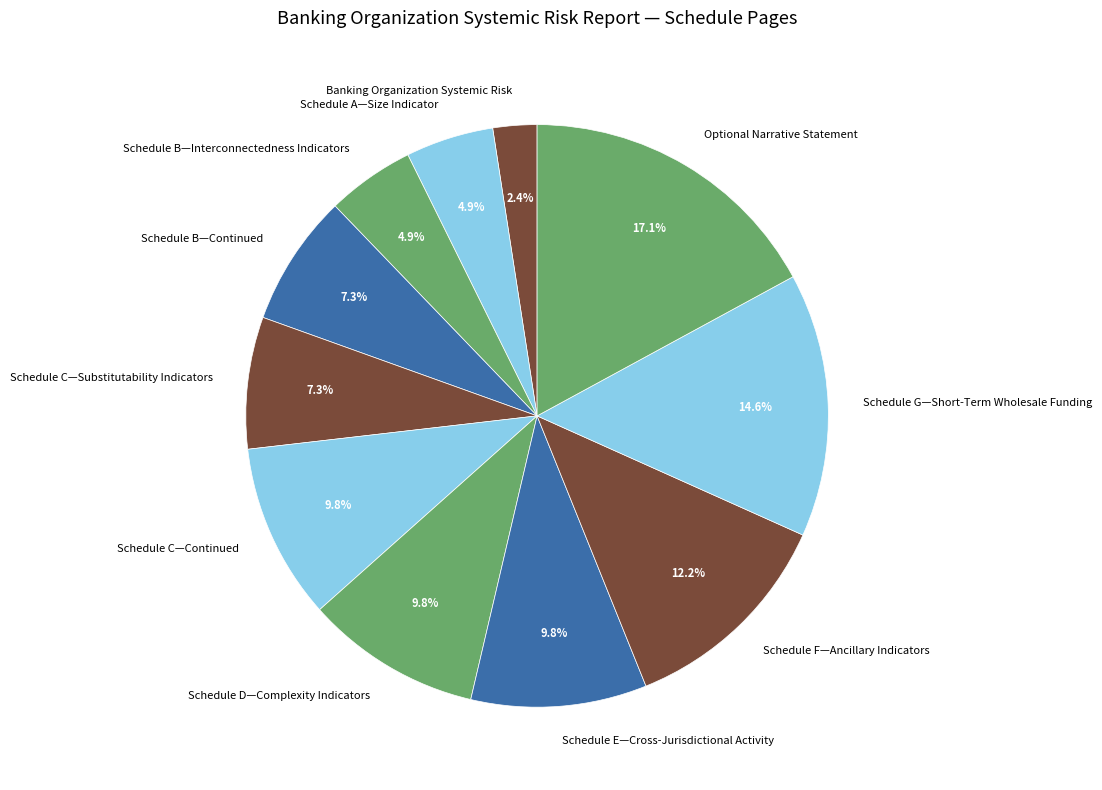

Which category has the biggest portion of the pie?

Optional Narrative Statement